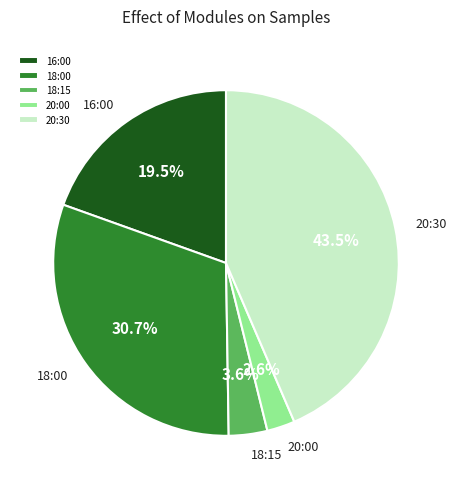

How many segments does this pie chart have?

5